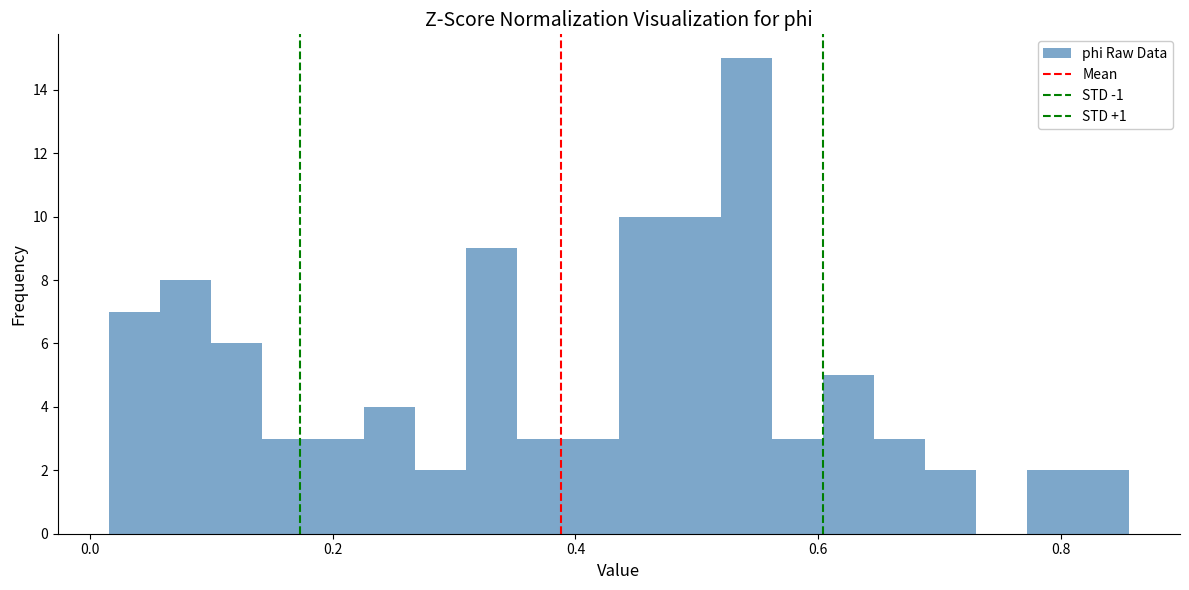

Read against the x-axis, roughly where is the centre of the tallest bar?

0.54